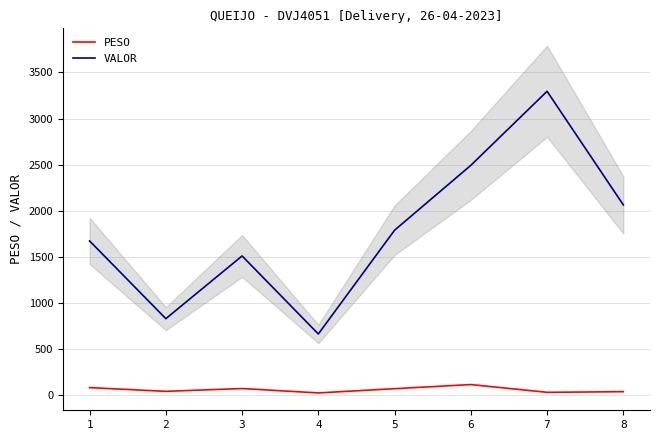

Reading left to right, transcribe all the data shown in this chart.

PESO: 1=83.0	2=42.8	3=73.2	4=25.6	5=71.5	6=116.3	7=32.1	8=39.1
VALOR: 1=1673.5	2=830.6	3=1510.6	4=664.7	5=1789.8	6=2493.1	7=3295.9	8=2064.2